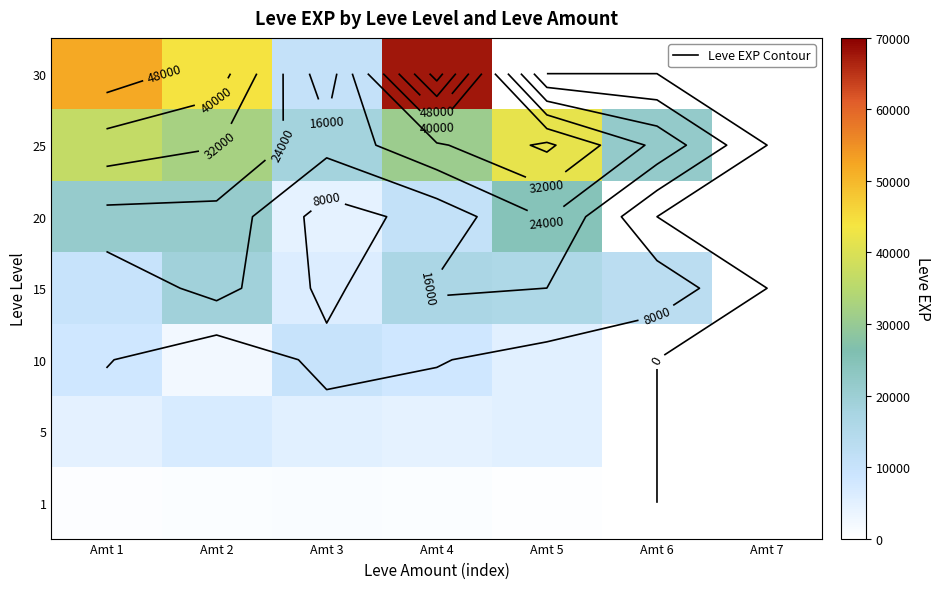

What is the total value across all series at Amt 4?

140180.0